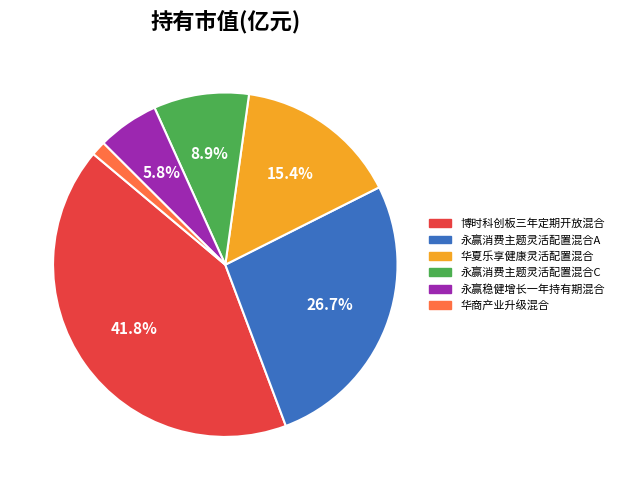

What percentage is NOT represented by 博时科创板三年定期开放混合?

58.2%